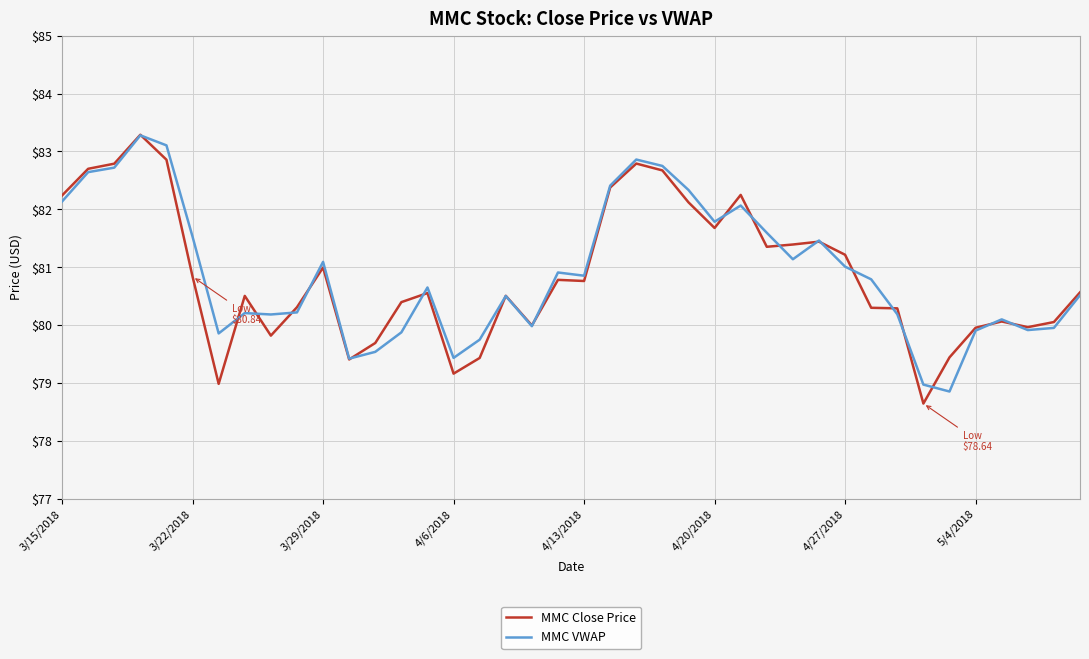

True or false: MMC Close Price and MMC VWAP intersect in this chart.

True